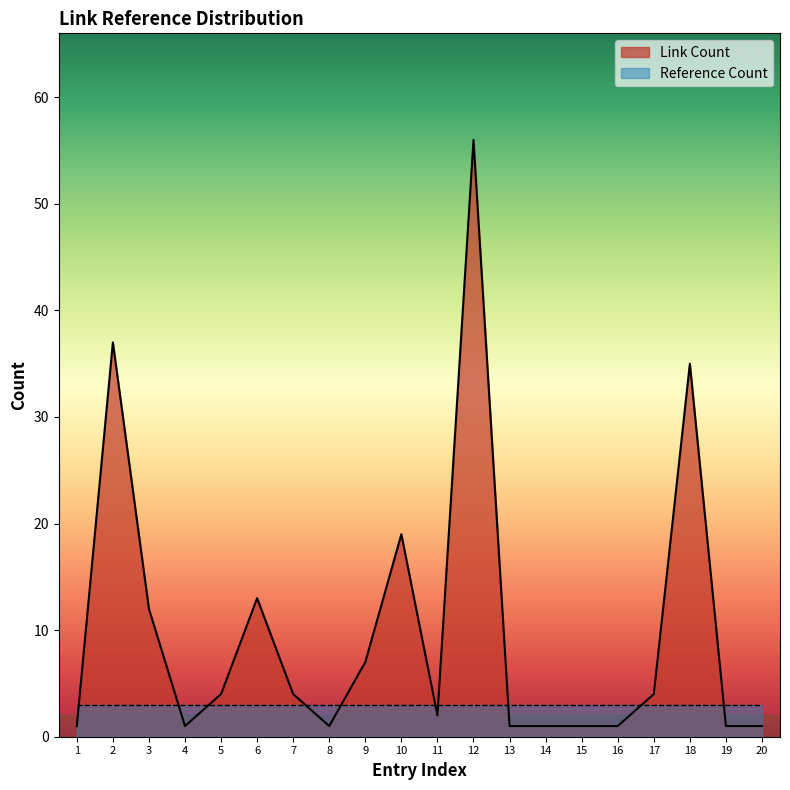

Reading left to right, extract all data points from this chart.

1	37	12	1	4	13	4	1	7	19	2	56	1	1	1	1	4	35	1	1